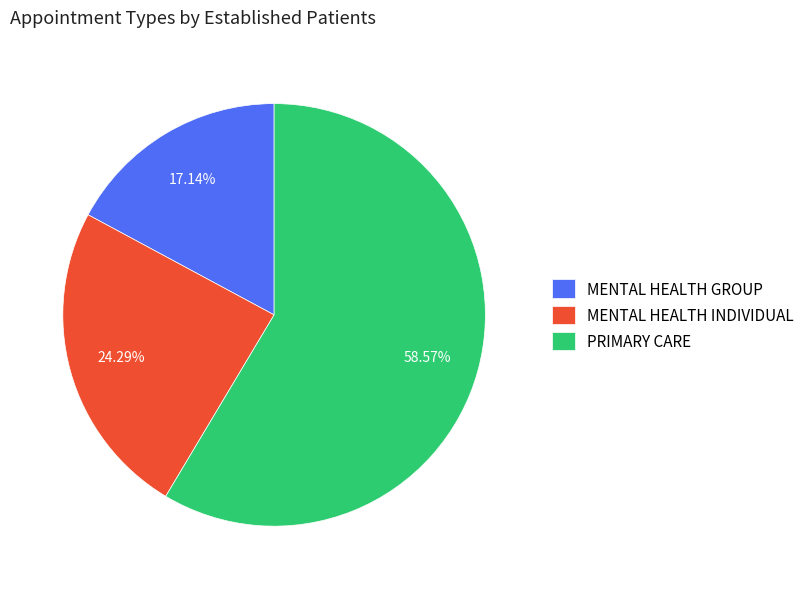

To the nearest percent, what is the combined percentage of MENTAL HEALTH GROUP and PRIMARY CARE?

76%